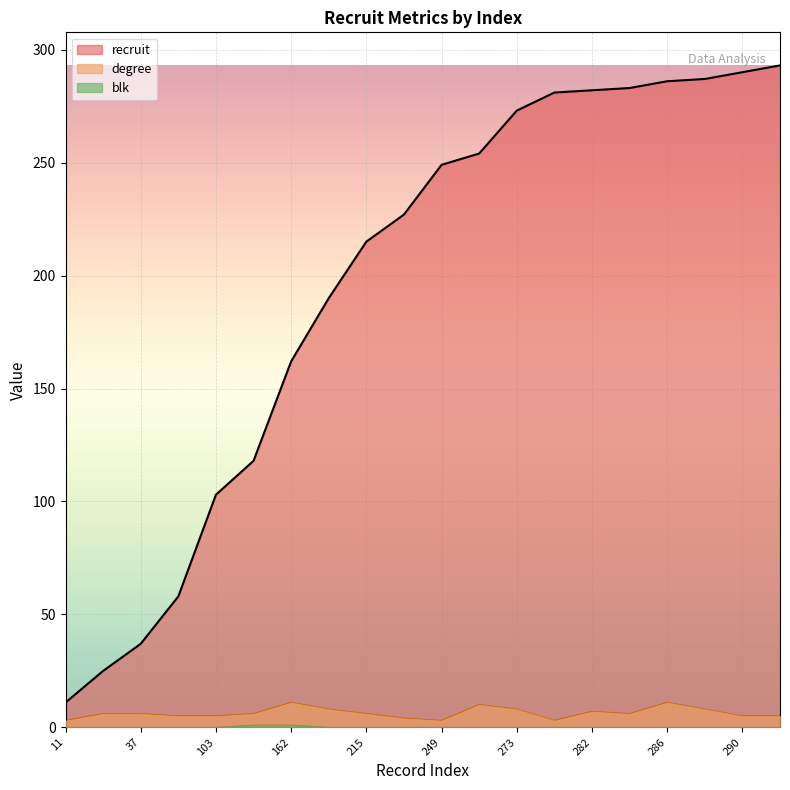

Reading right to left, extract all data points from this chart.

recruit: 293=293	290=290	287=287	286=286	283=283	282=282	281=281	273=273	254=254	249=249	227=227	215=215	190=190	162=162	118=118	103=103	58=58	37=37	25=25	11=11
degree: 293=5	290=5	287=8	286=11	283=6	282=7	281=3	273=8	254=10	249=3	227=4	215=6	190=8	162=11	118=6	103=5	58=5	37=6	25=6	11=3
blk: 293=0	290=0	287=0	286=0	283=0	282=0	281=0	273=0	254=0	249=0	227=0	215=0	190=0	162=1	118=1	103=0	58=0	37=0	25=0	11=0